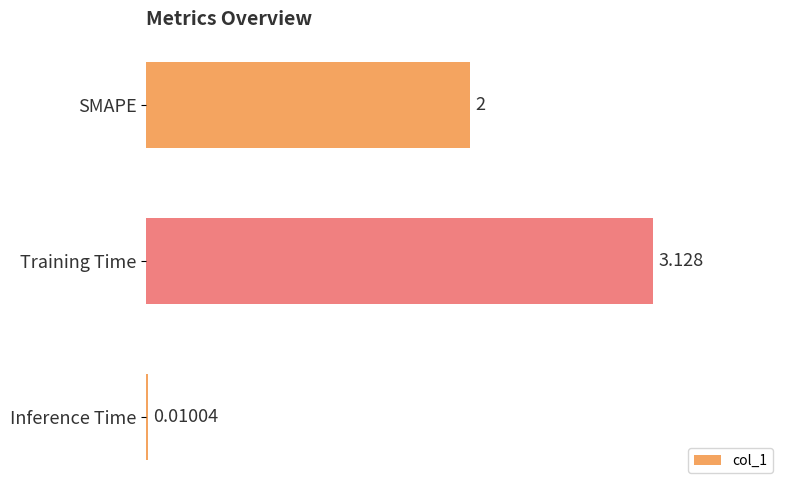

At which category does the chart reach its peak across all series?

Training Time